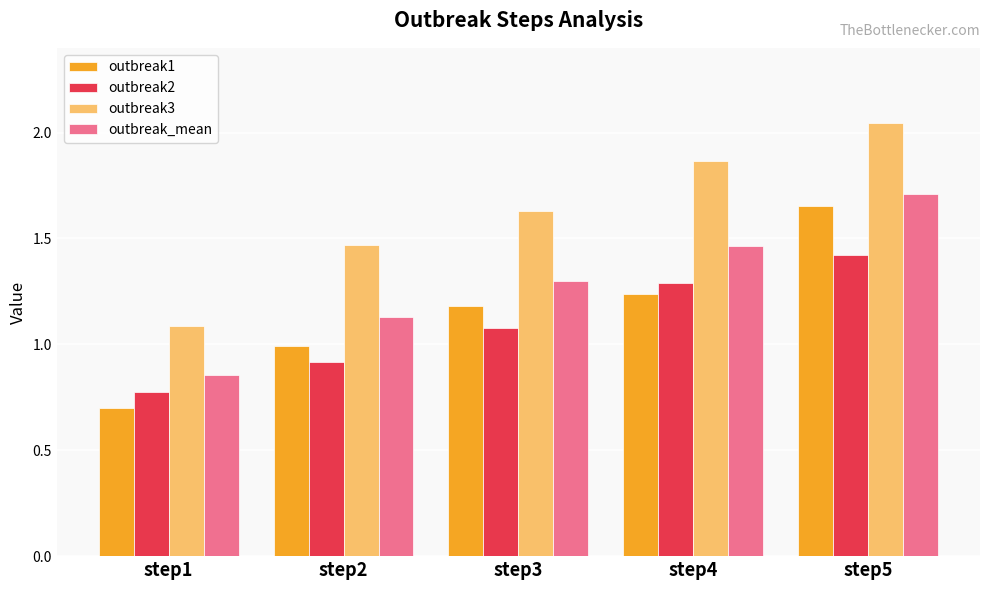

What is the approximate value of outbreak2 at step5?

1.4